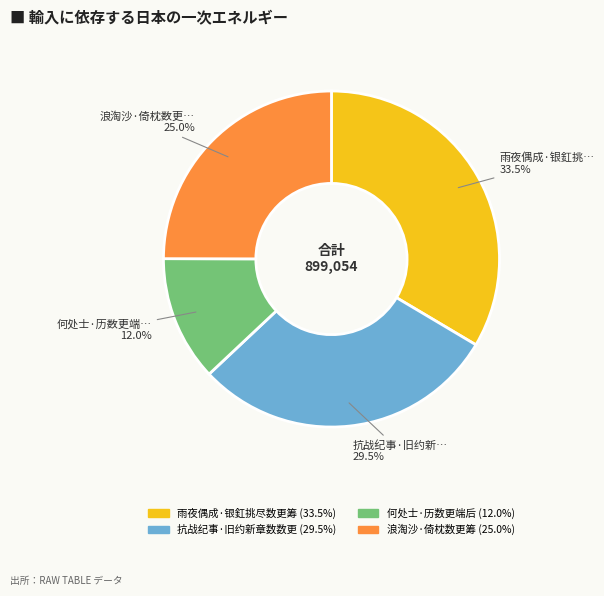

Does 何处士·历数更端后 represent more than half of the total?

No